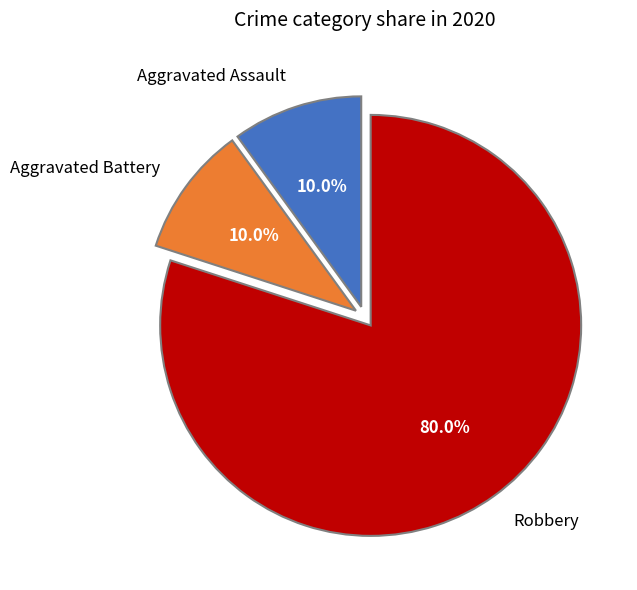

What is the largest slice in the pie chart?

Robbery